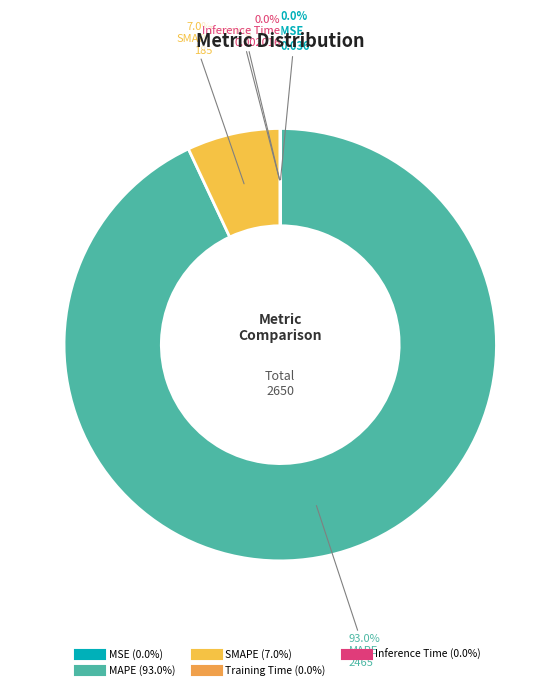

Rank the categories by value from highest to lowest.

MAPE, SMAPE, MSE, Training Time, Inference Time